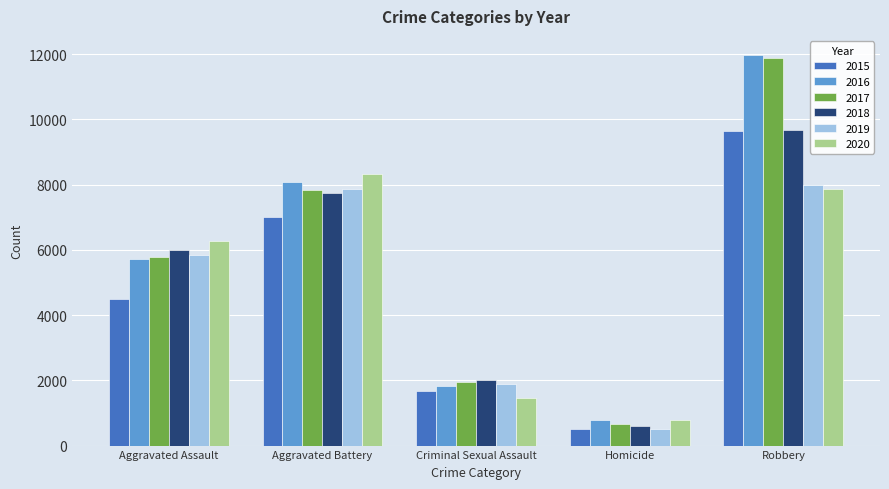

Reading right to left, list all the values displayed in this chart.

2015: Robbery=9638	Homicide=496	Criminal Sexual Assault=1682	Aggravated Battery=7018	Aggravated Assault=4480
2016: Robbery=11960	Homicide=786	Criminal Sexual Assault=1832	Aggravated Battery=8086	Aggravated Assault=5712
2017: Robbery=11880	Homicide=672	Criminal Sexual Assault=1957	Aggravated Battery=7845	Aggravated Assault=5793
2018: Robbery=9681	Homicide=589	Criminal Sexual Assault=2000	Aggravated Battery=7734	Aggravated Assault=6001
2019: Robbery=7995	Homicide=498	Criminal Sexual Assault=1891	Aggravated Battery=7857	Aggravated Assault=5841
2020: Robbery=7855	Homicide=787	Criminal Sexual Assault=1468	Aggravated Battery=8320	Aggravated Assault=6262